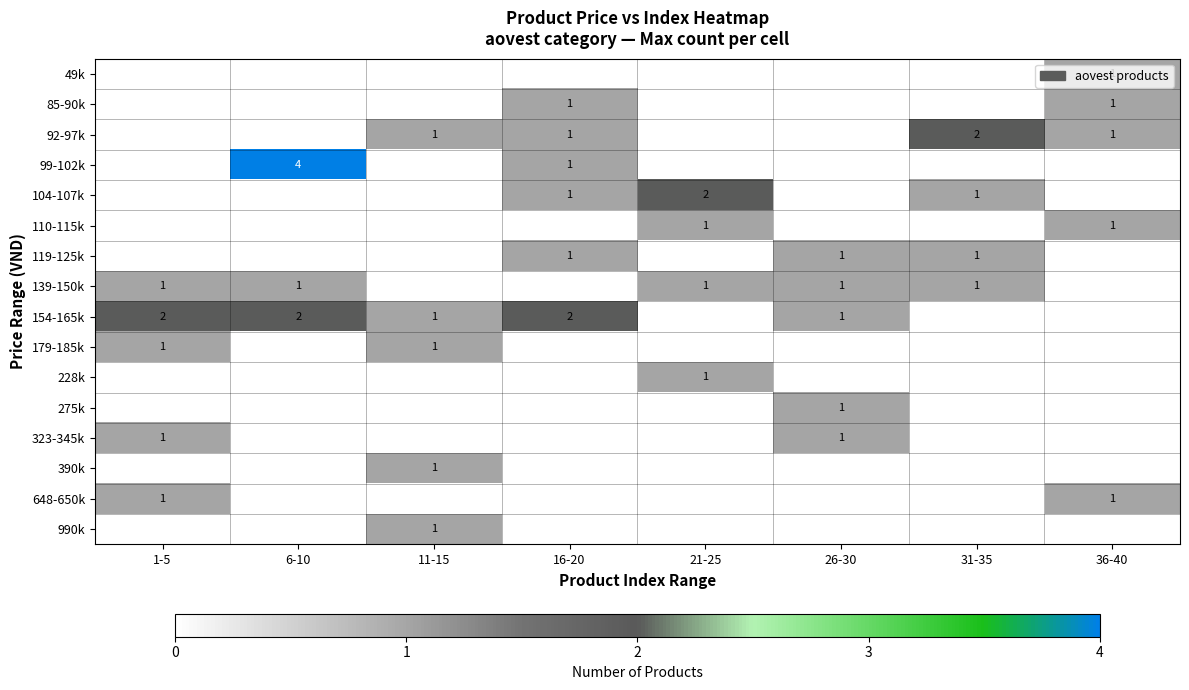

The value of 110-115k at 36-40 is 1. True or false?

True